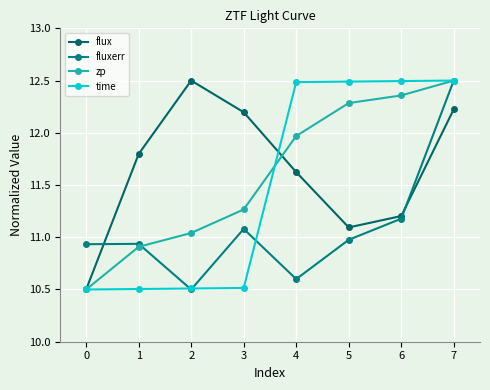

Reading right to left, extract all data points from this chart.

flux: 12.2	11.2	11.1	11.6	12.2	12.5	11.8	10.5
fluxerr: 12.5	11.2	11.0	10.6	11.1	10.5	10.9	10.9
zp: 12.5	12.4	12.3	12.0	11.3	11.0	10.9	10.5
time: 12.5	12.5	12.5	12.5	10.5	10.5	10.5	10.5